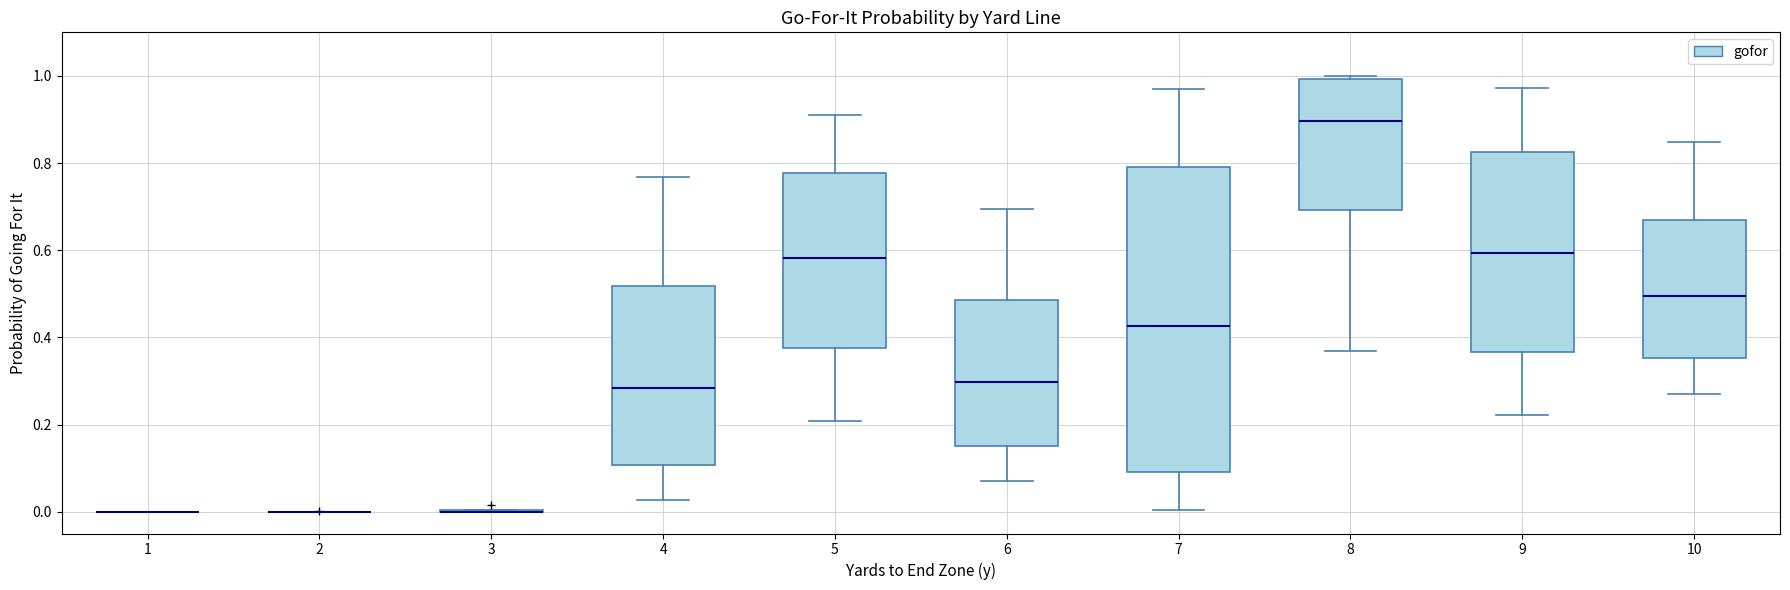

Comparing the boxes themselves (not the whiskers), which one is the tallest?

7